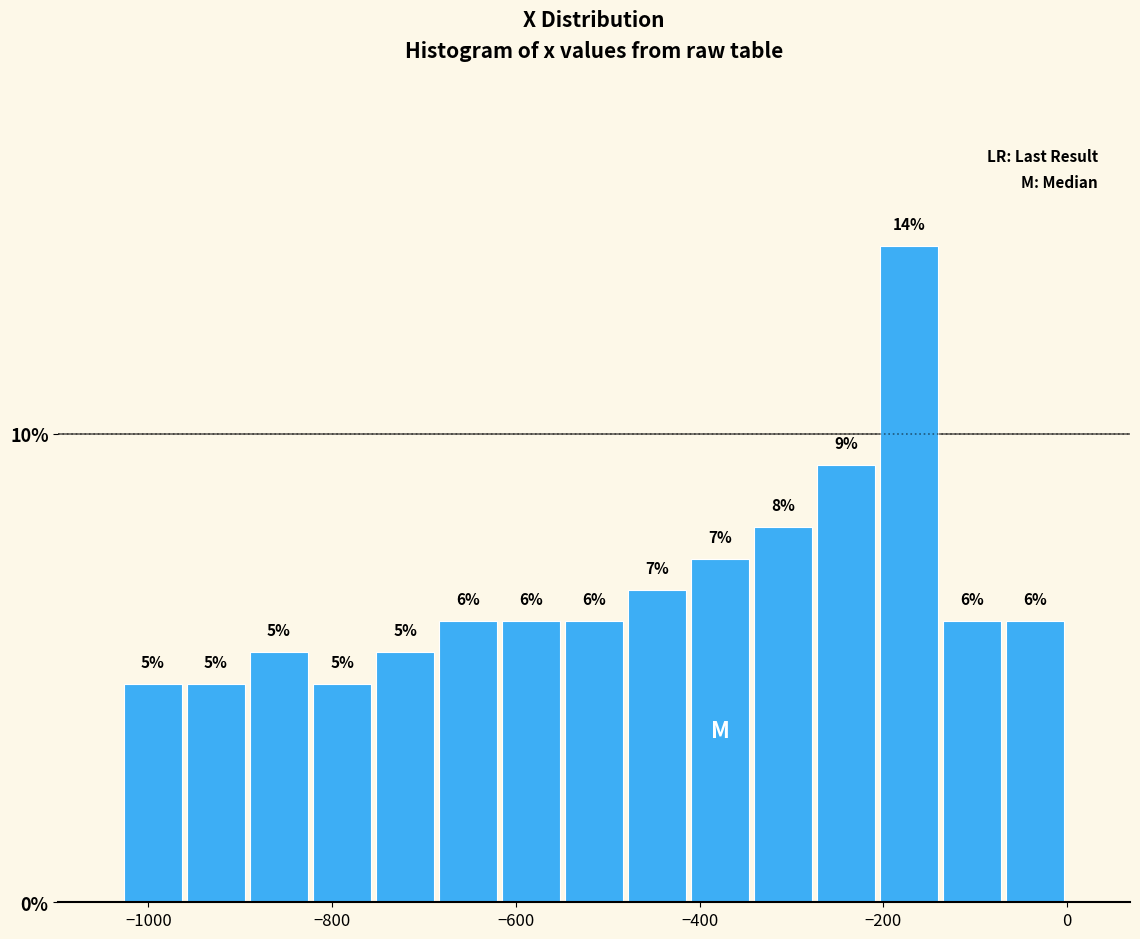

Read against the x-axis, roughly where is the centre of the tallest bar?

-180